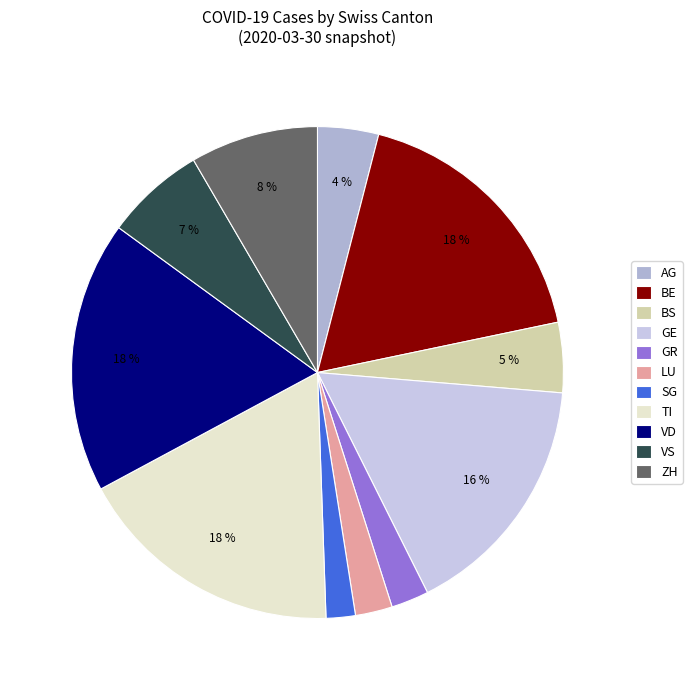

How many segments does this pie chart have?

11